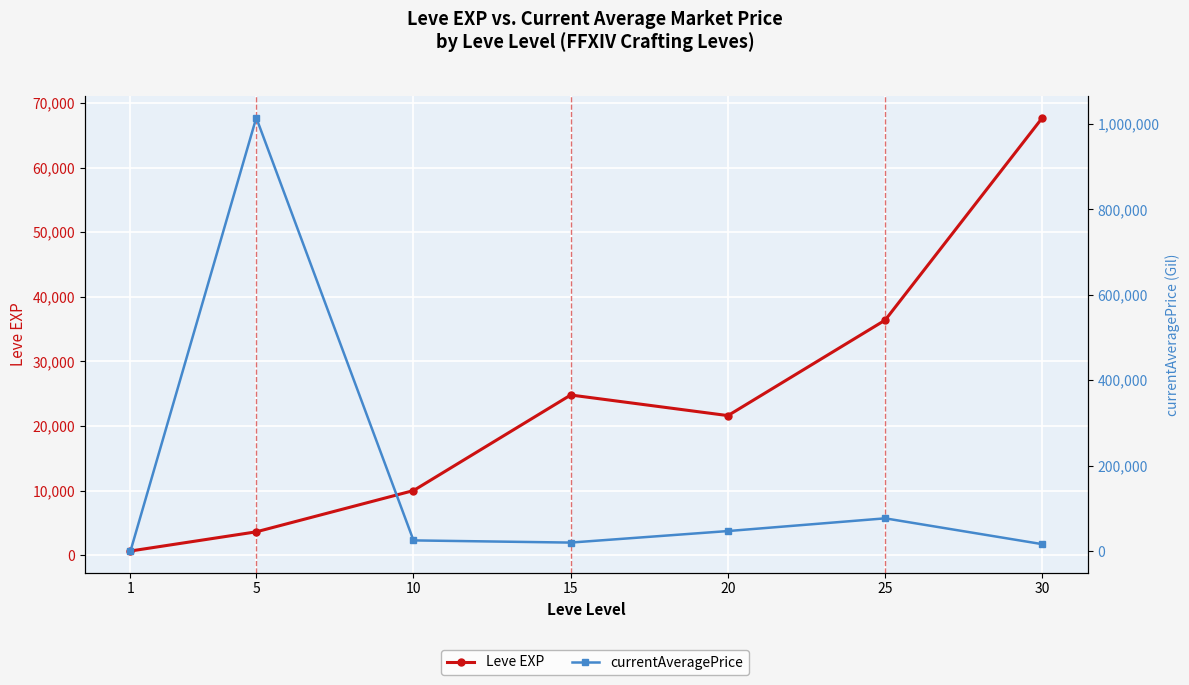

Reading left to right, list all the values displayed in this chart.

Leve EXP: 1=630.0	5=3600.0	10=9990.0	15=24790.0	20=21600.0	25=36390.0	30=67730.0
currentAveragePrice: 1=299.8	5=1014333.3	10=25118.0	15=20000.0	20=46999.4	25=76763.0	30=16266.3